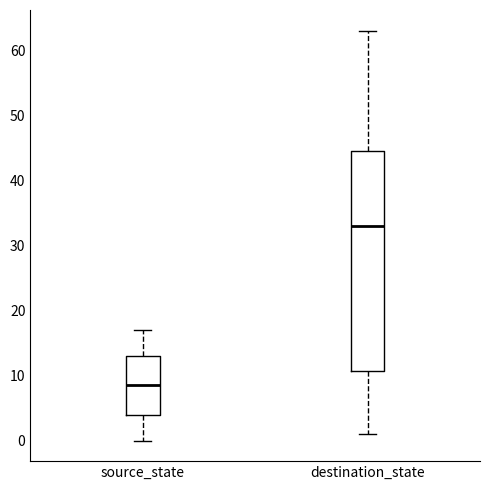

Reading left to right, read every box against the y-axis: the position of its median line, the range the box covers, and the ends of its whiskers. The values are not printed on the chart, so give them approximately, as read against the axis.

source_state: median 9, box 4 to 13, whiskers 0 to 17
destination_state: median 33, box 11 to 45, whiskers 1 to 63